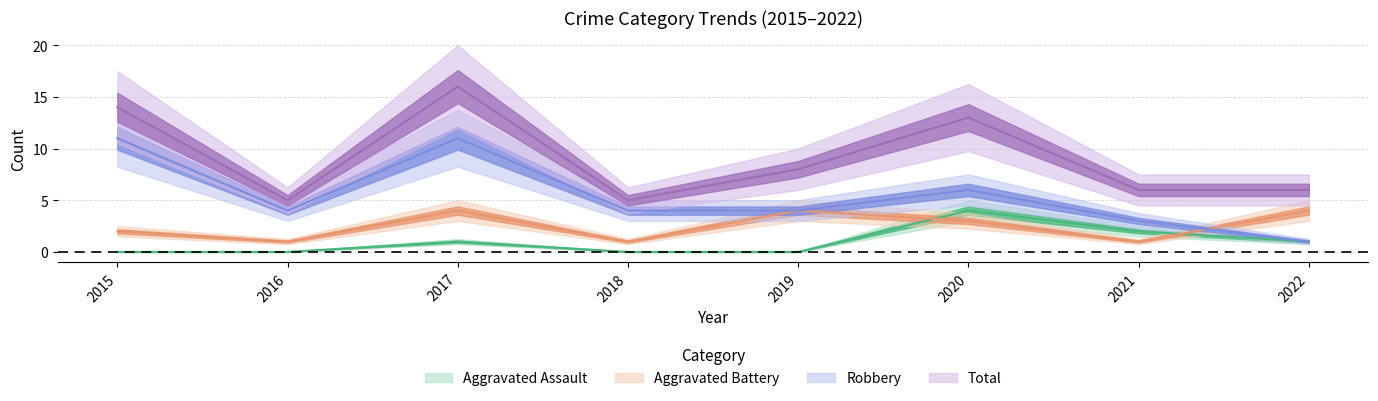

The value of Aggravated Battery at 2018 is 1. True or false?

False